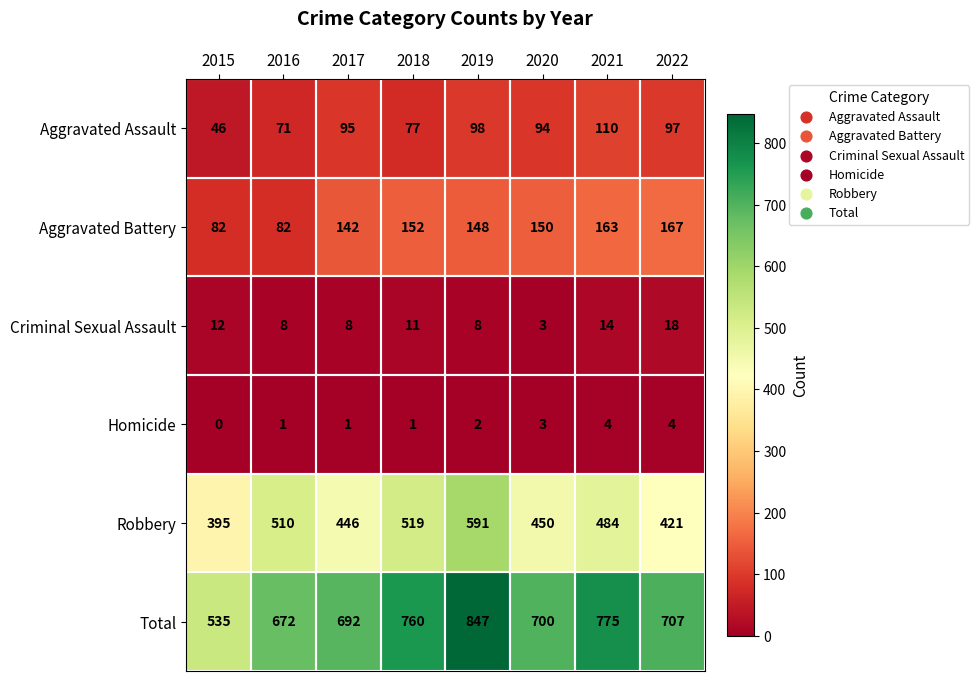

Is it true that Total equals 847 at 2019?

True